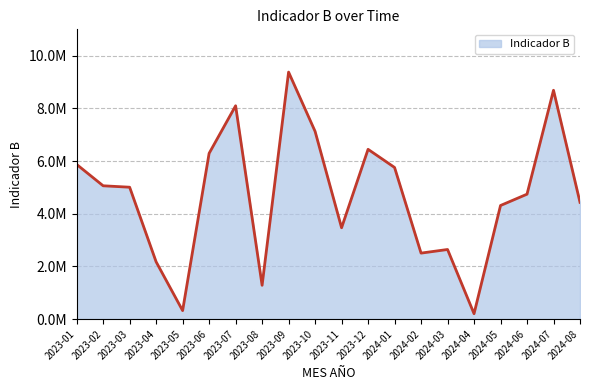

The value at 2023-05 is 540108.5. True or false?

False